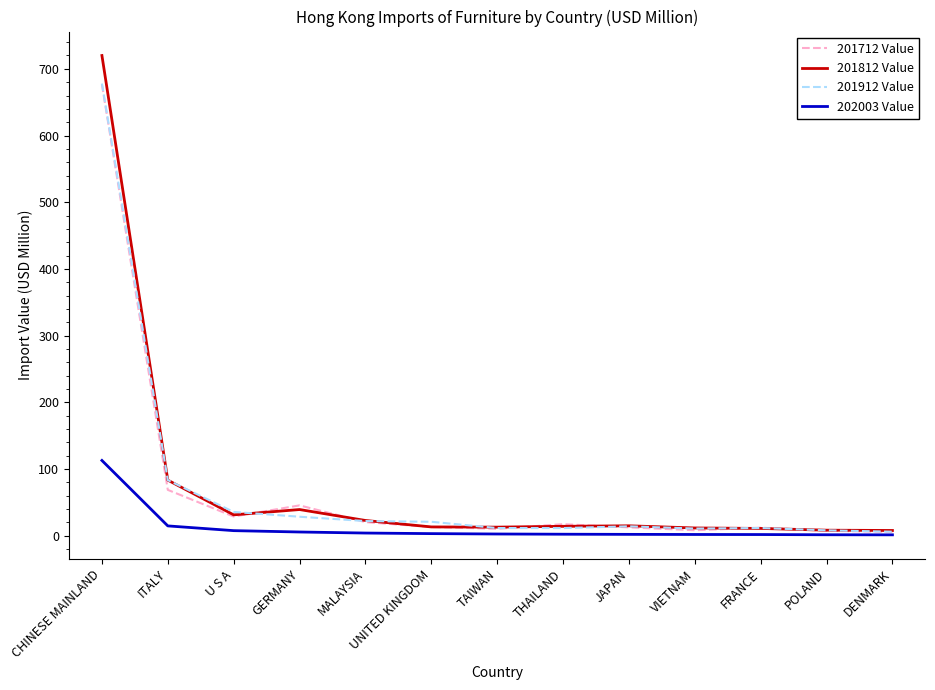

Which series has the widest spread of values?

201812 Value